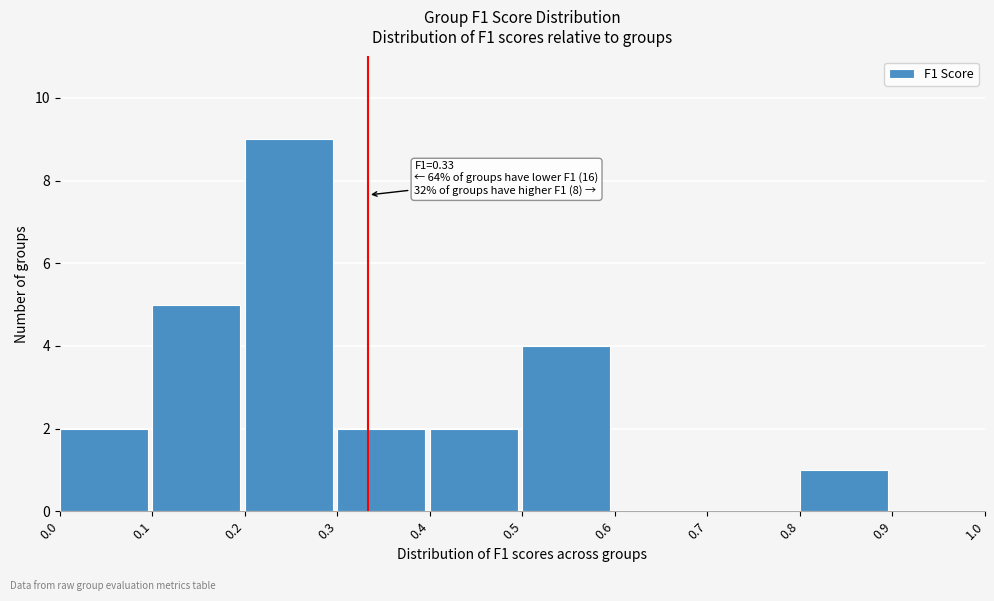

Which range on the x-axis has the tallest bar?

0.2 to 0.3